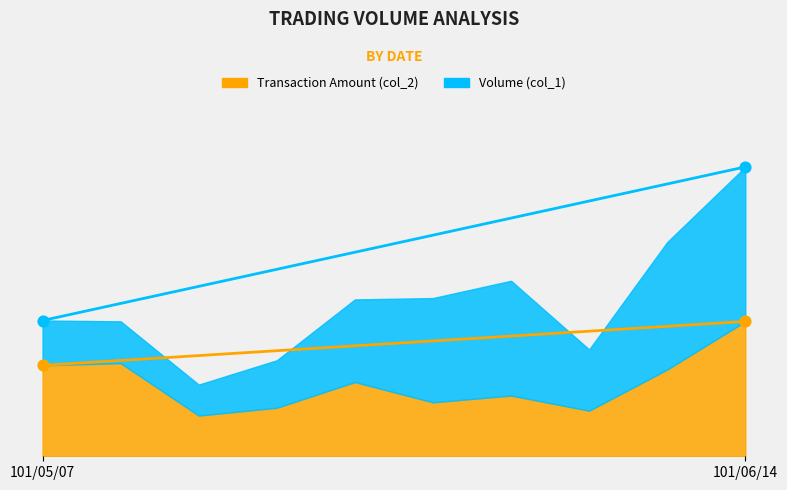

Which series has the largest total across all categories?

col_1